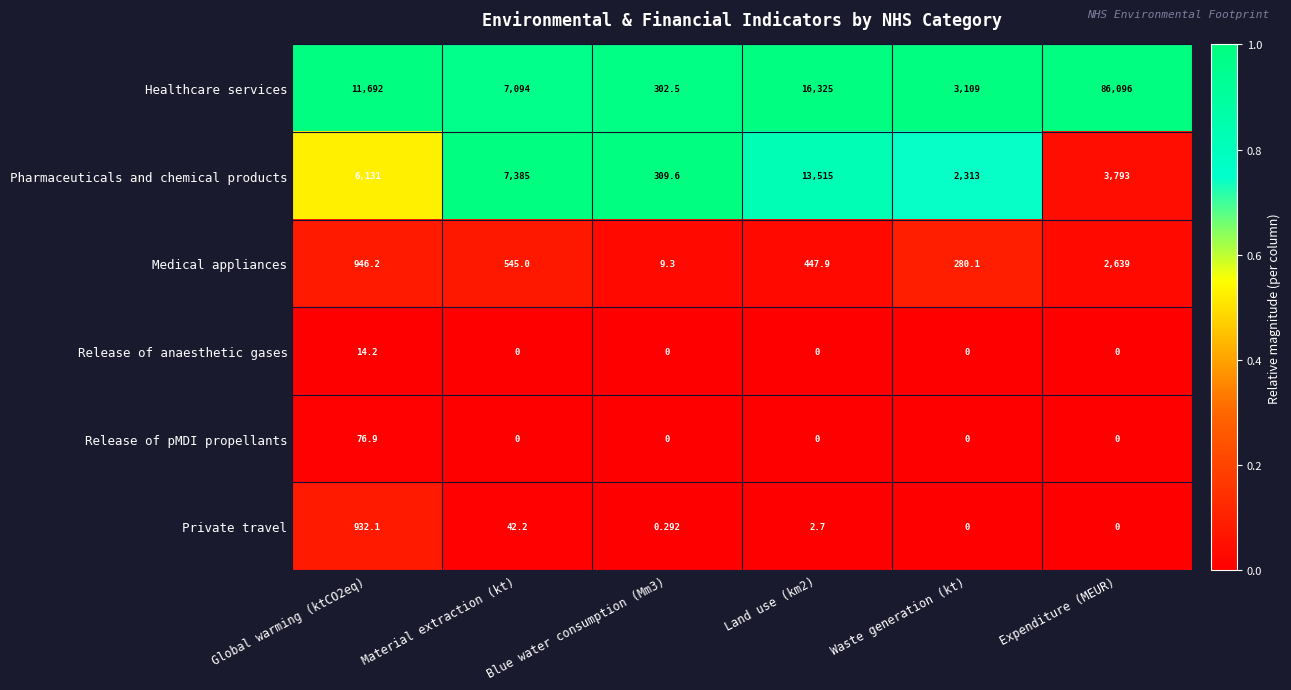

Which label corresponds to the largest value in the chart?

Expenditure (MEUR)